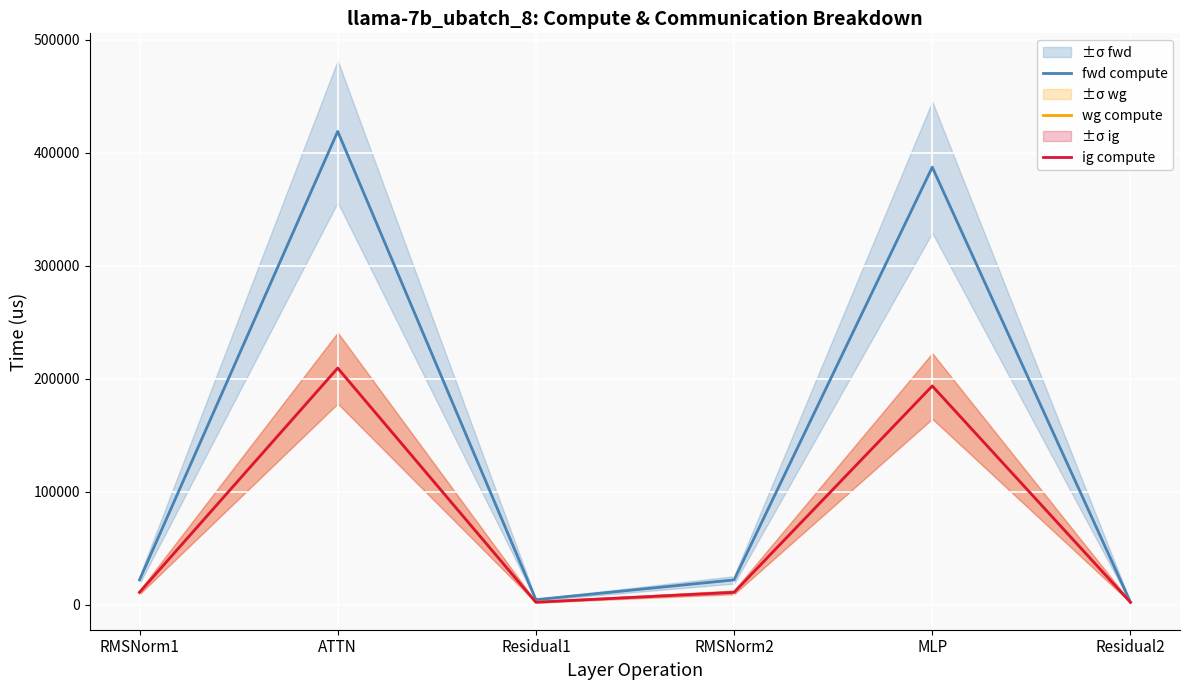

At which label does fwd compute reach its peak?

ATTN